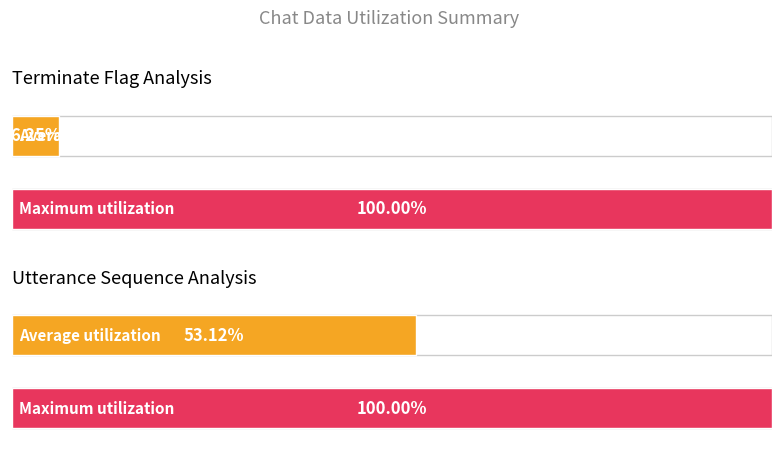

The chart shows a value of -1 at 12. True or false?

False